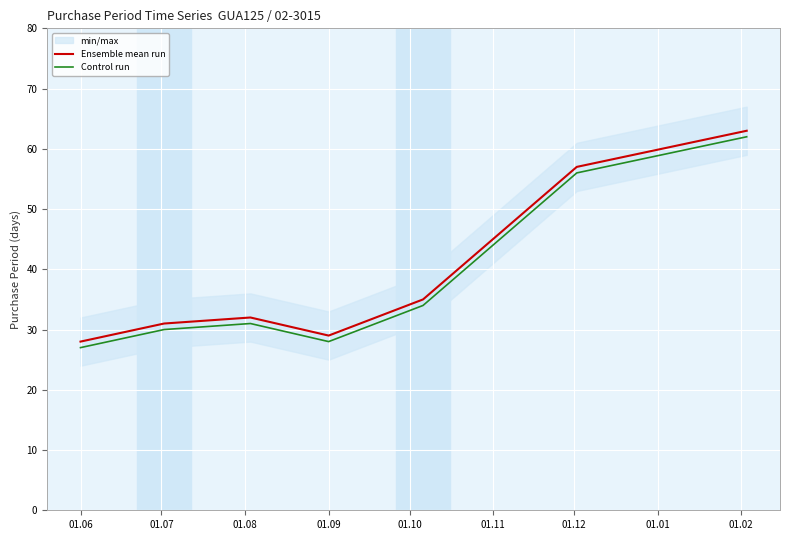

What is the highest value of the Control run series?

62